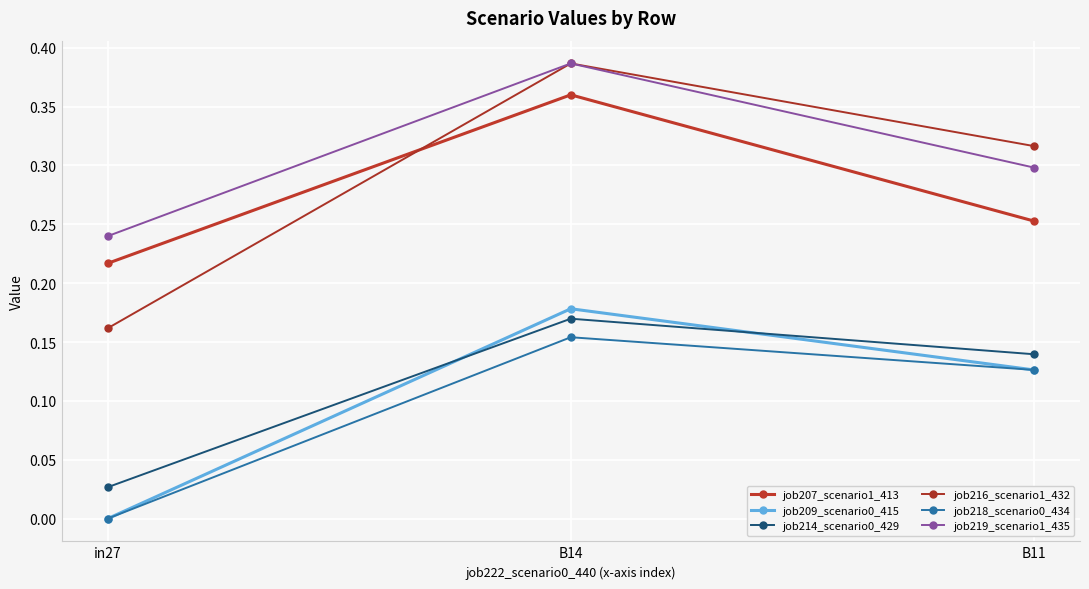

Which label corresponds to the largest value in the chart?

B14